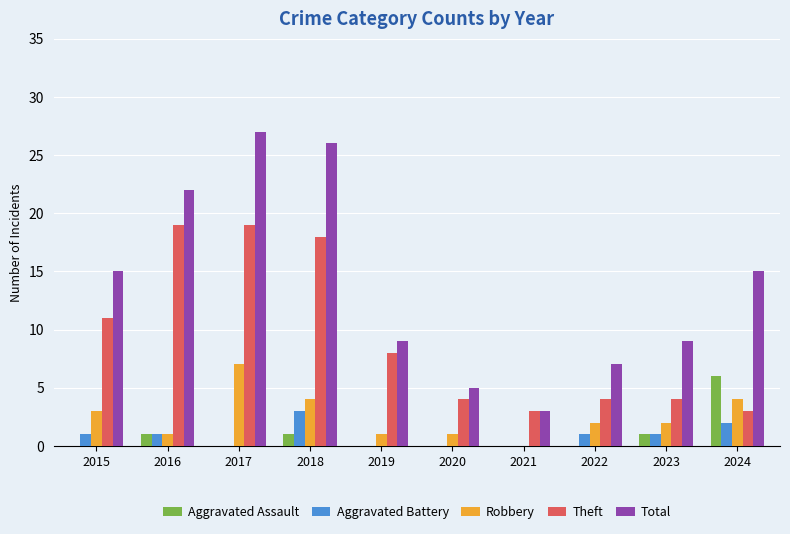

Reading right to left, what are all the values shown in this chart?

Aggravated Assault: 2024=6	2023=1	2022=0	2021=0	2020=0	2019=0	2018=1	2017=0	2016=1	2015=0
Aggravated Battery: 2024=2	2023=1	2022=1	2021=0	2020=0	2019=0	2018=3	2017=0	2016=1	2015=1
Robbery: 2024=4	2023=2	2022=2	2021=0	2020=1	2019=1	2018=4	2017=7	2016=1	2015=3
Theft: 2024=3	2023=4	2022=4	2021=3	2020=4	2019=8	2018=18	2017=19	2016=19	2015=11
Total: 2024=15	2023=9	2022=7	2021=3	2020=5	2019=9	2018=26	2017=27	2016=22	2015=15